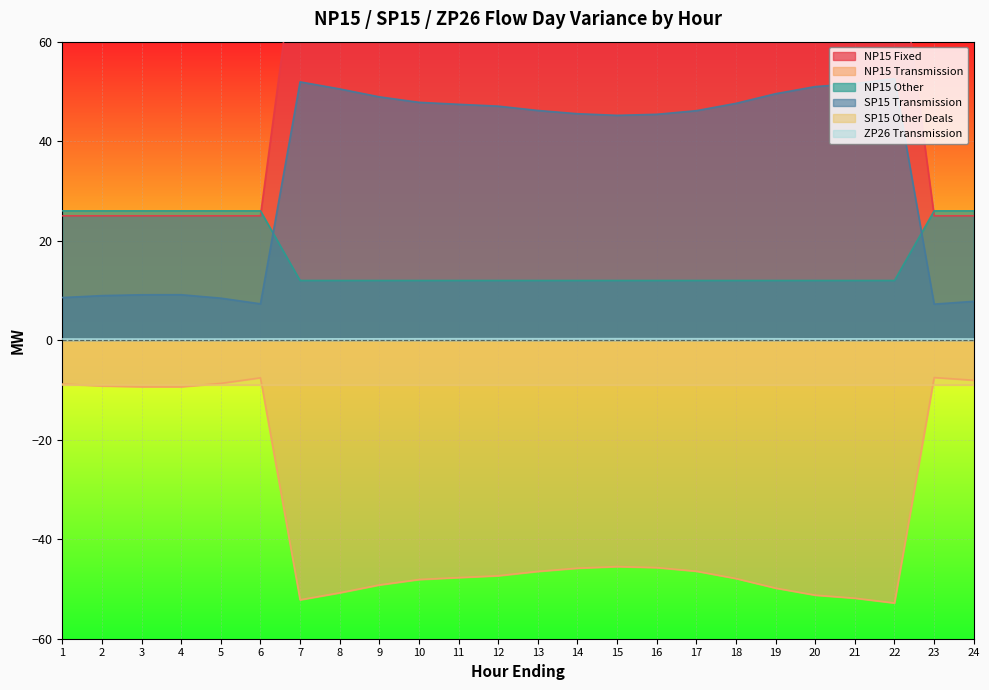

True or false: NP15 Fixed and SP15 Transmission cross at least once.

False